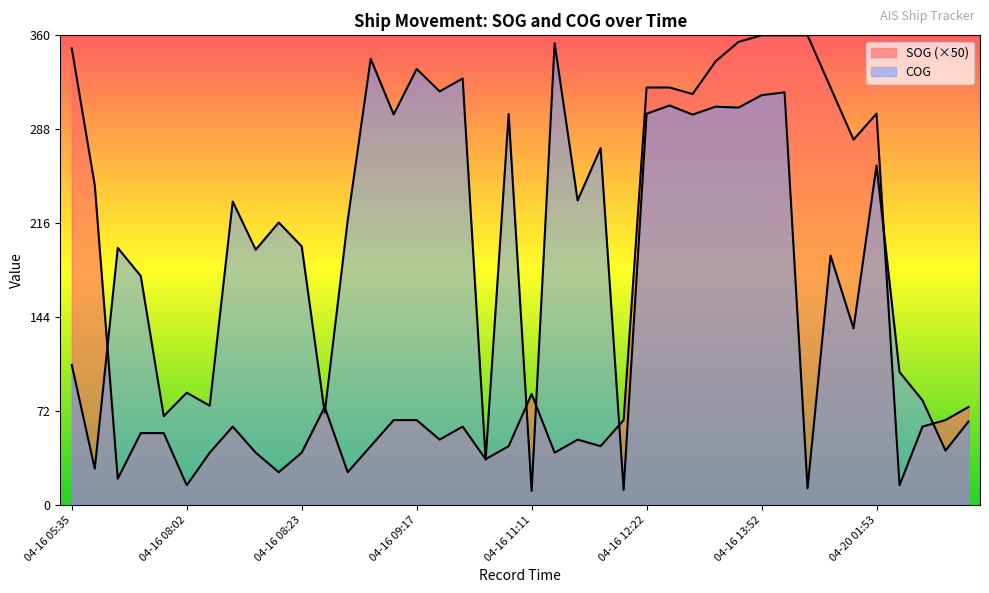

How many lines are shown in the chart?

2